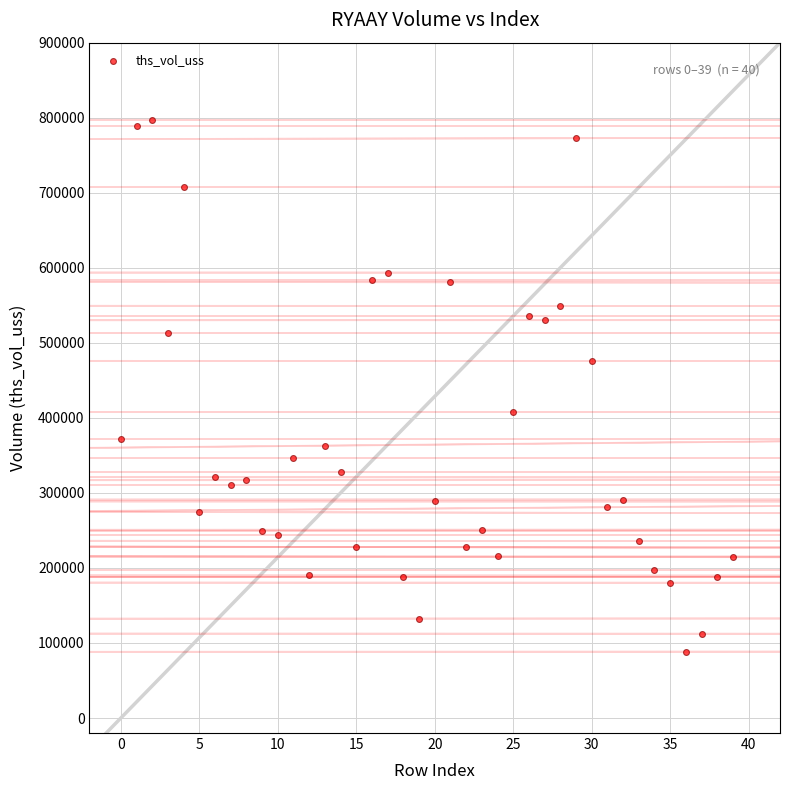

What is the range of Y values (max minus min)?

708796